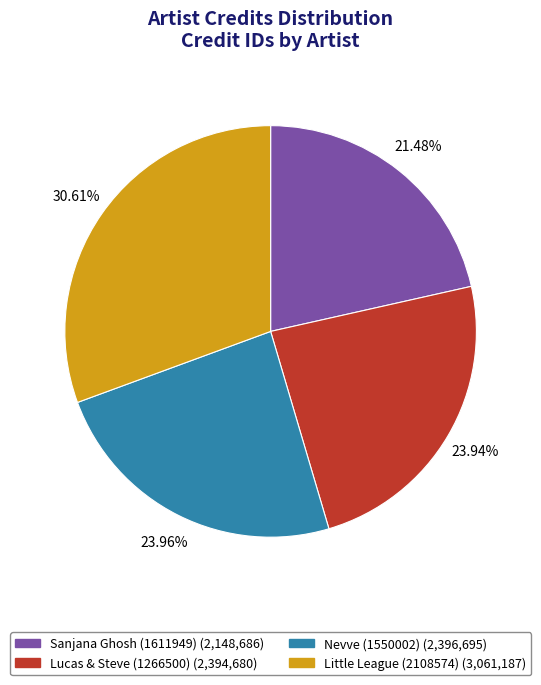

Combined, do Sanjana Ghosh (1611949) and Little League (2108574) account for over 50%?

Yes